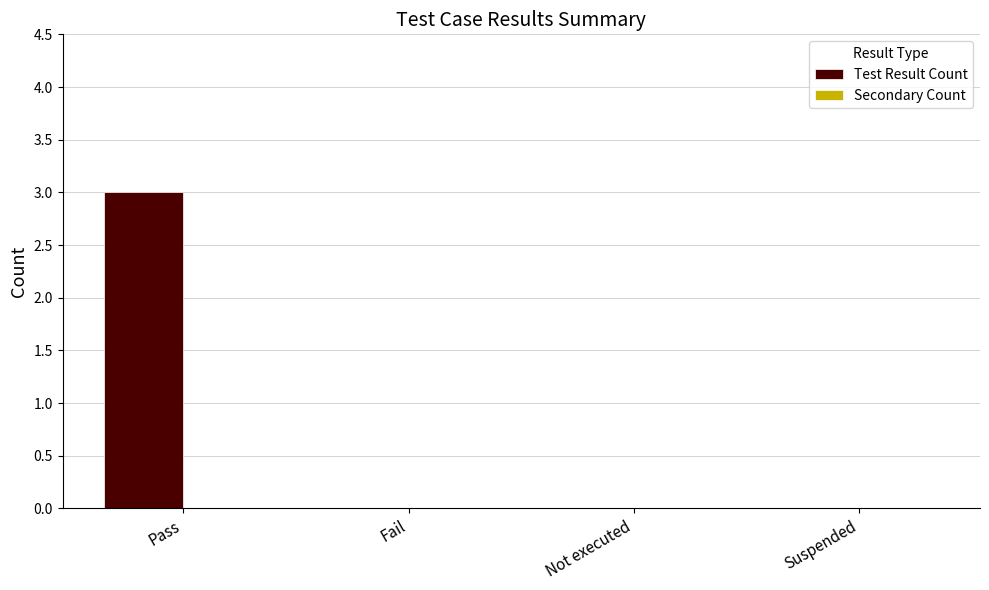

The value at Pass is 4. True or false?

False